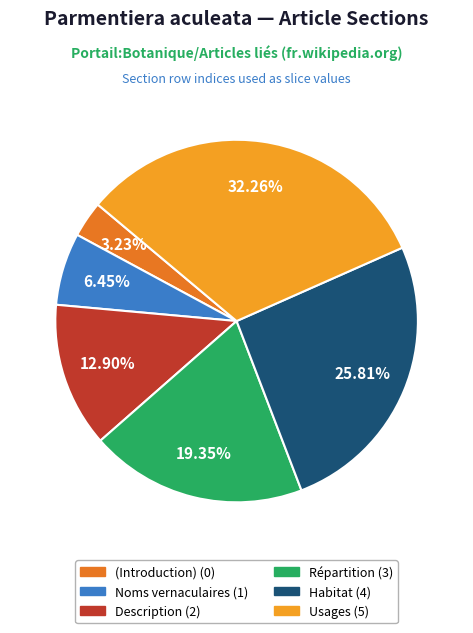

Does any single category account for the majority?

No